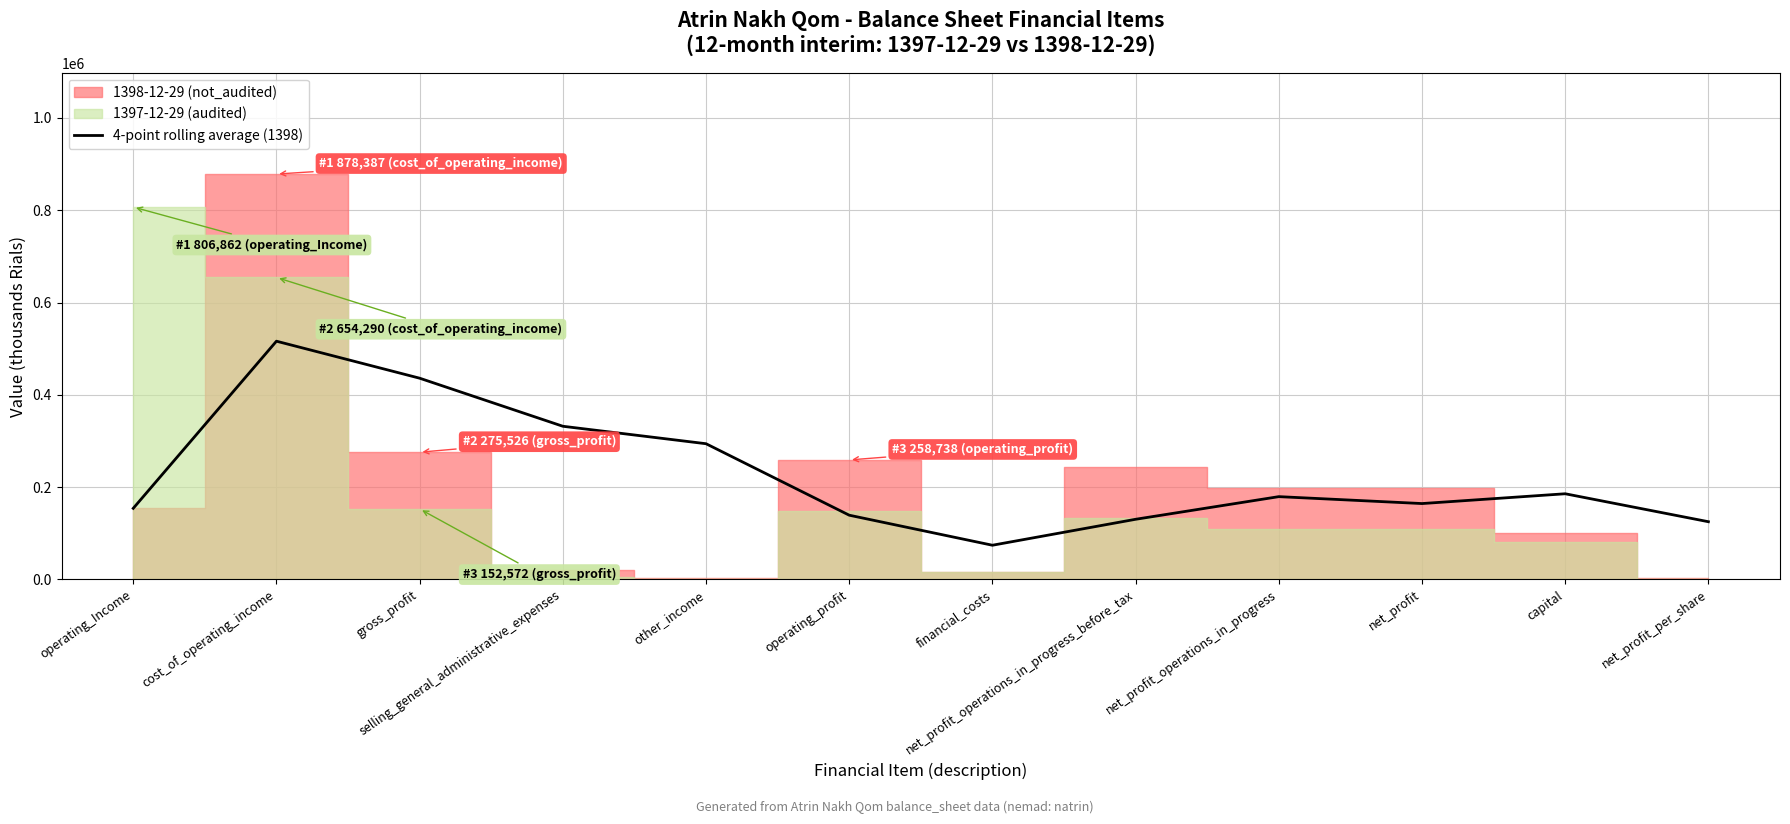

Is it true that 4-point rolling average (1398) equals 226864.8 at net_profit_operations_in_progress_before_tax?

False